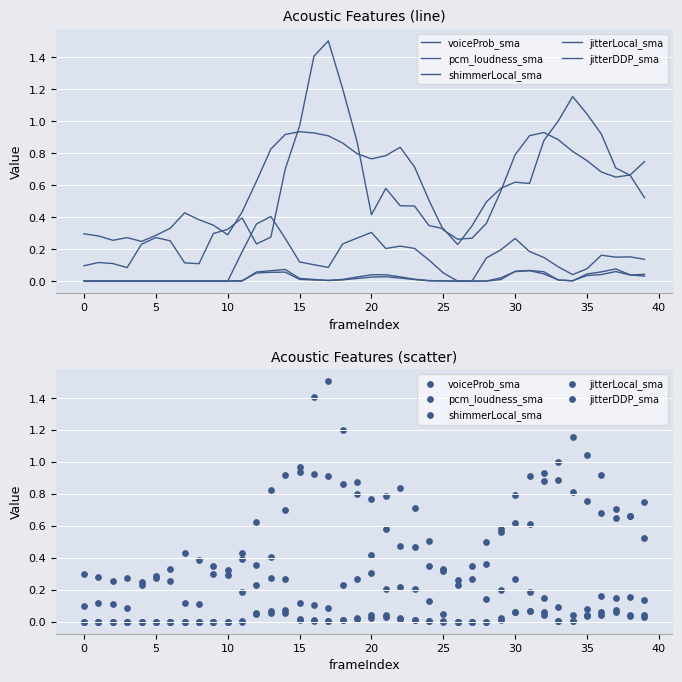

At which category is the sum across all series the highest?

17